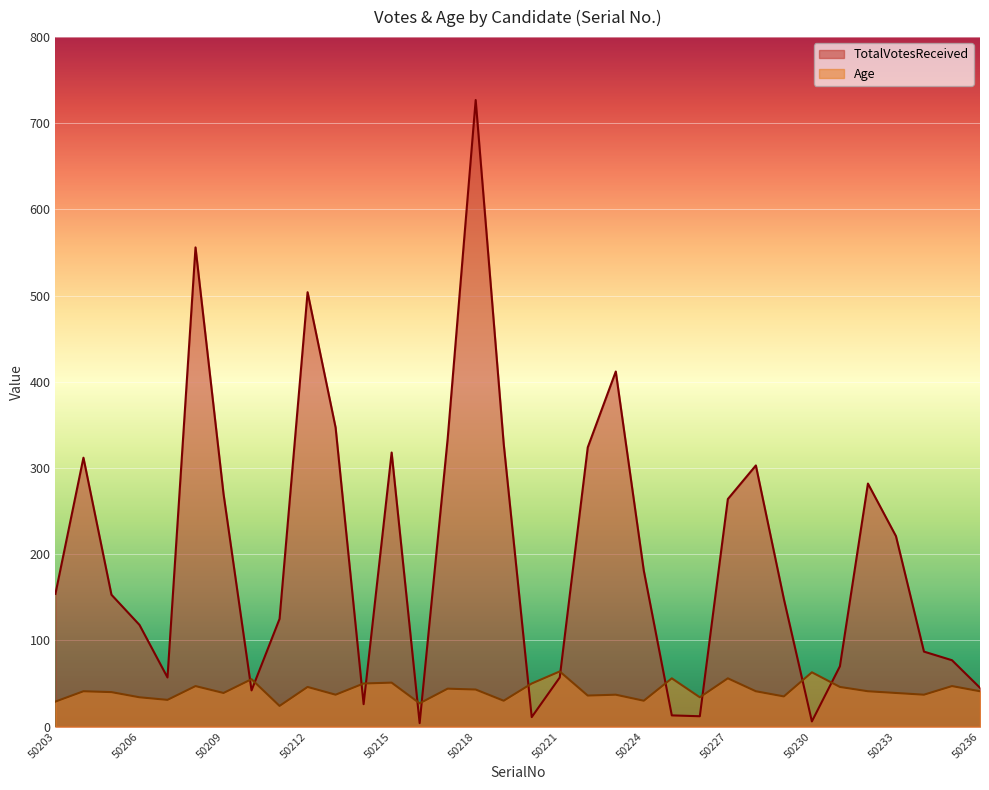

Between 50211 and 50227, which series saw the biggest shift?

TotalVotesReceived